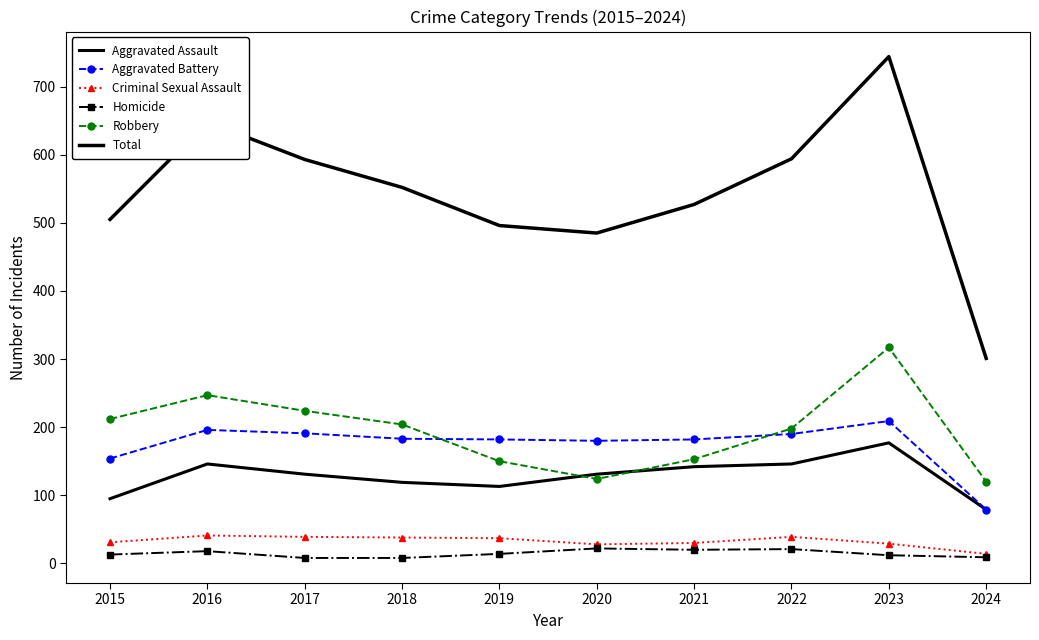

What is the sum of the Aggravated Battery values at 2020 and 2016?

376